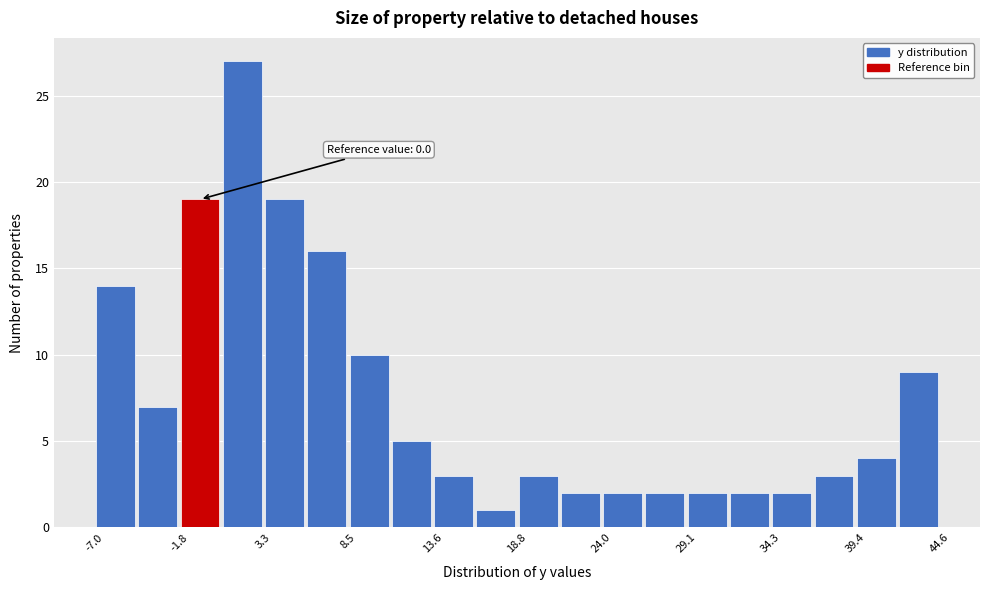

Read against the x-axis, roughly where is the centre of the tallest bar?

2